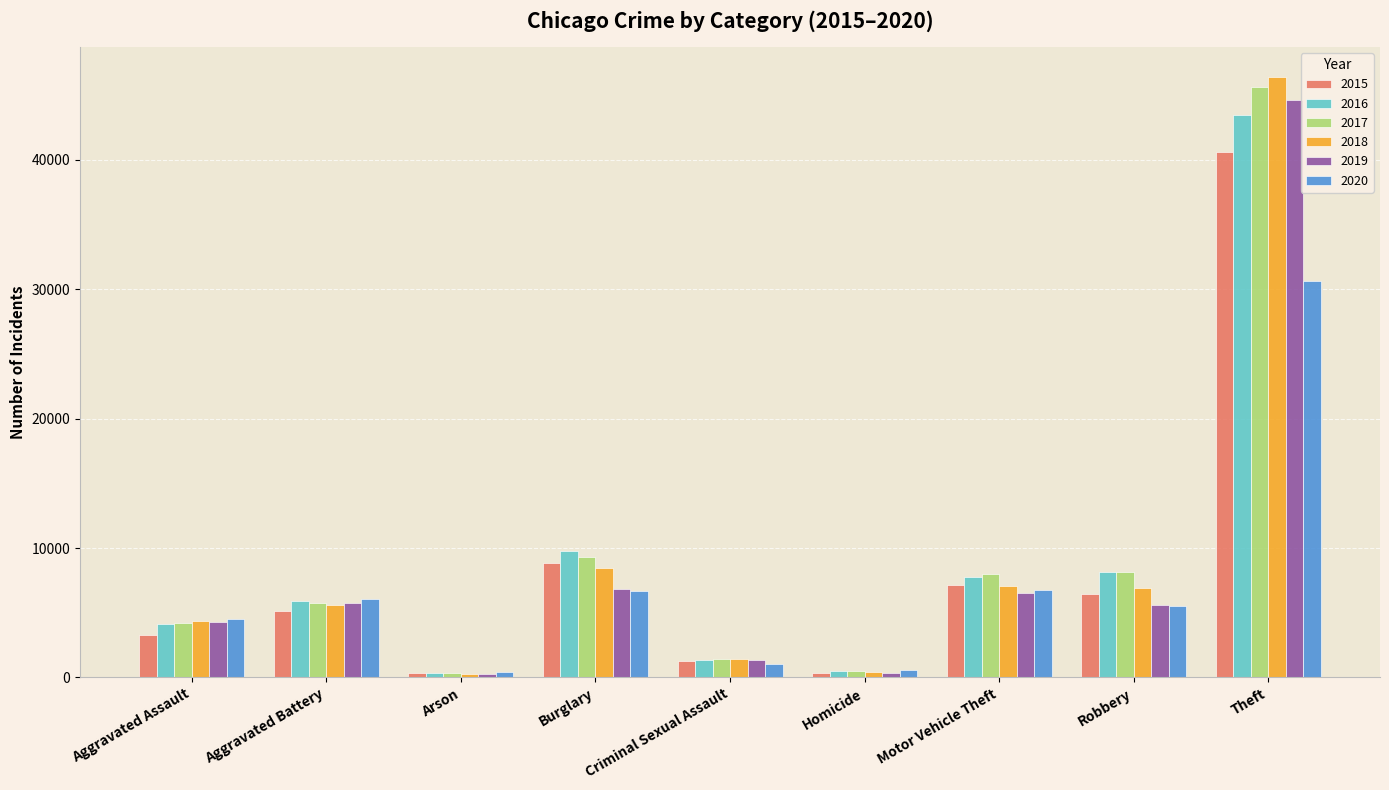

The 2015 series shows 315 at Arson. True or false?

True